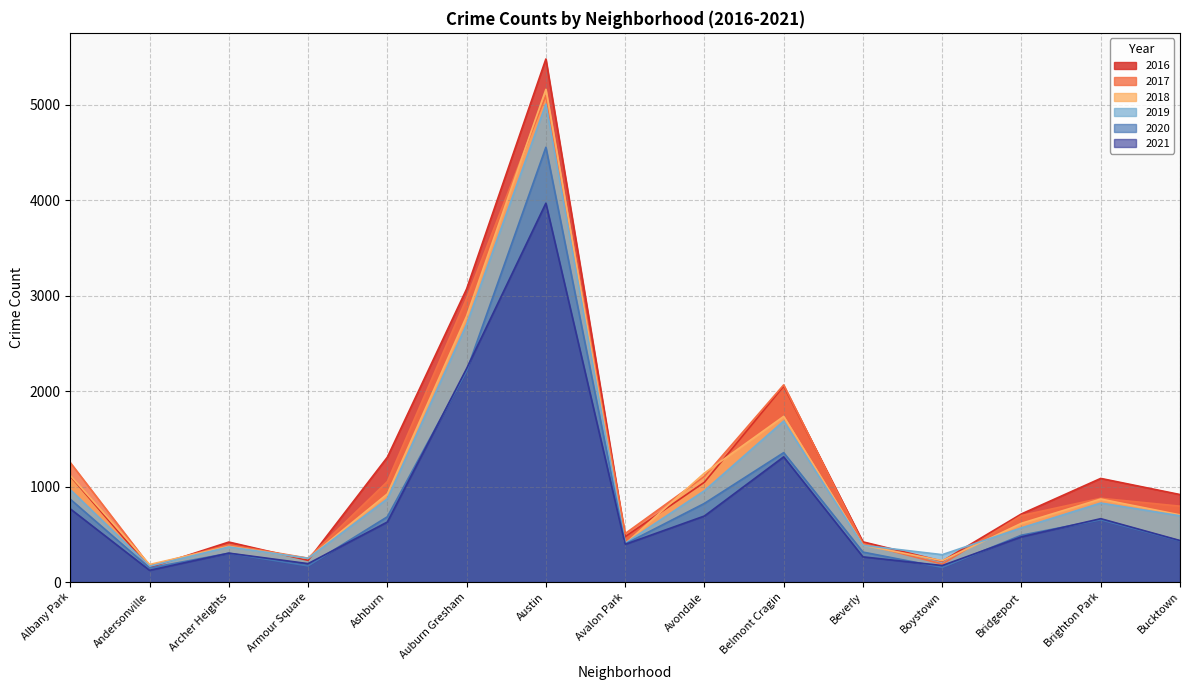

At which label is 2021 closest to 2046?

Auburn Gresham